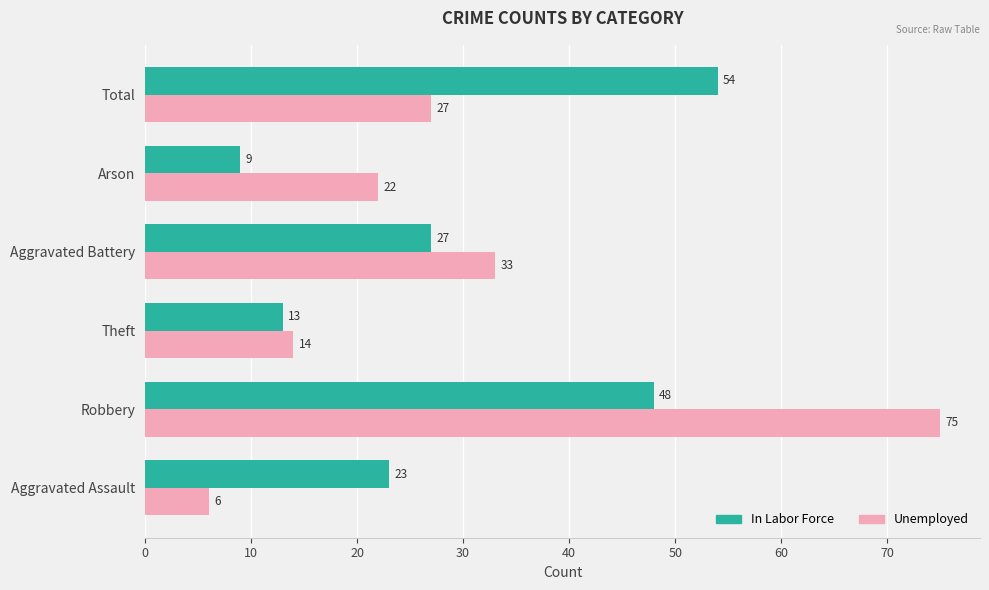

What is the lowest value of the Unemployed series?

6